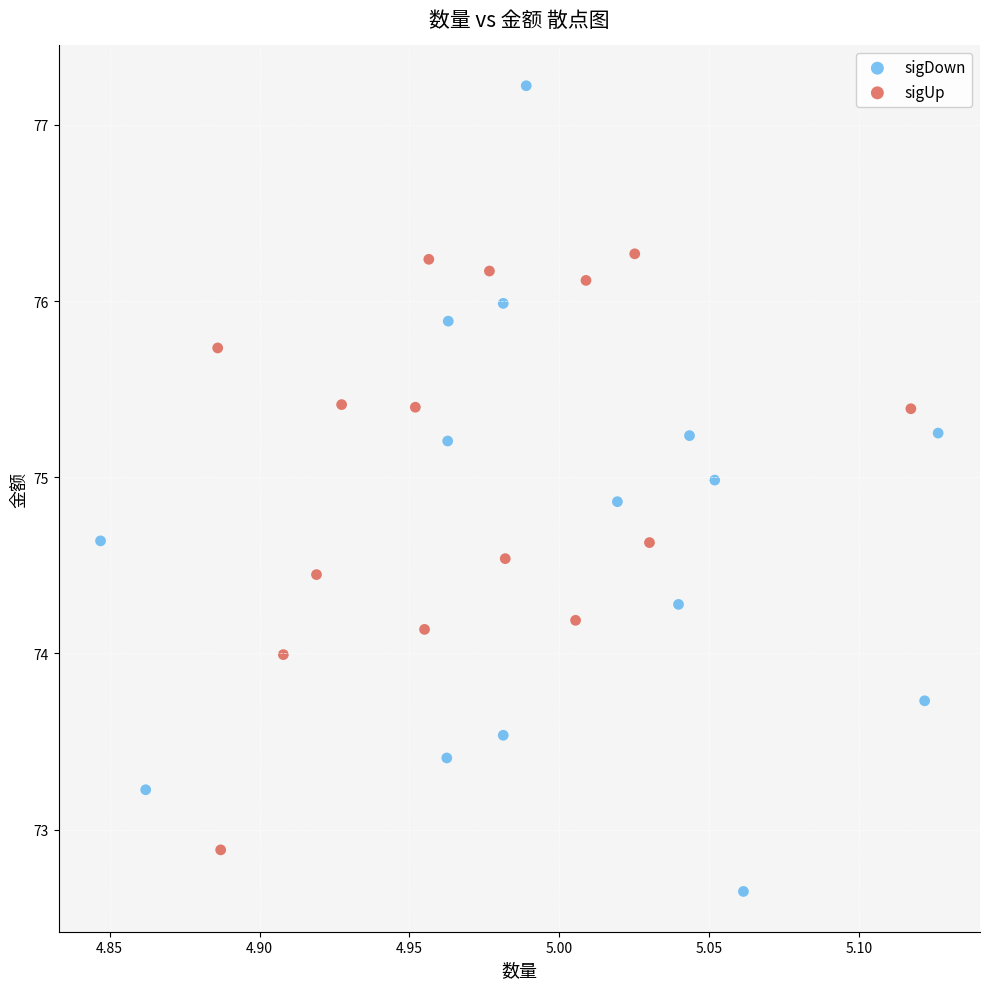

Which series has the widest spread of Y values?

sigDown